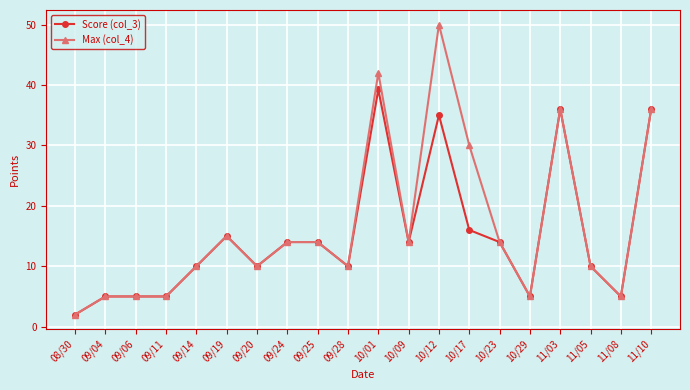

At which category is the sum across all series the highest?

10/12